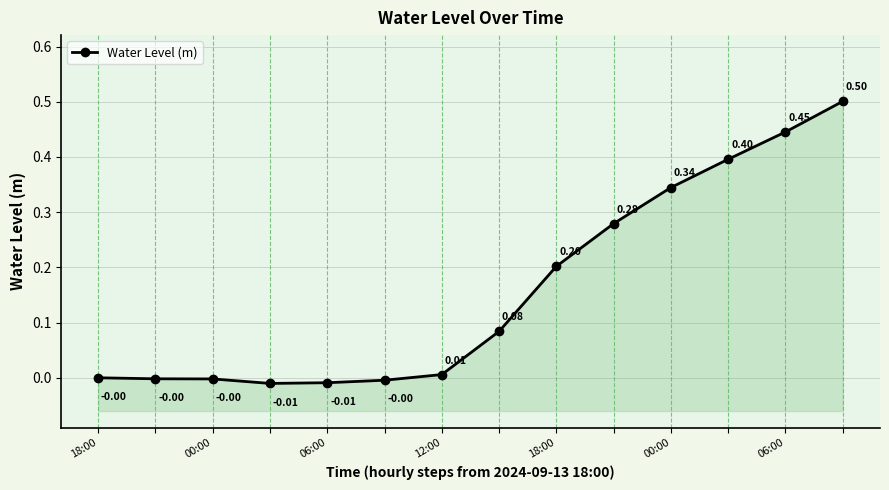

How many categories are shown in the chart?

14